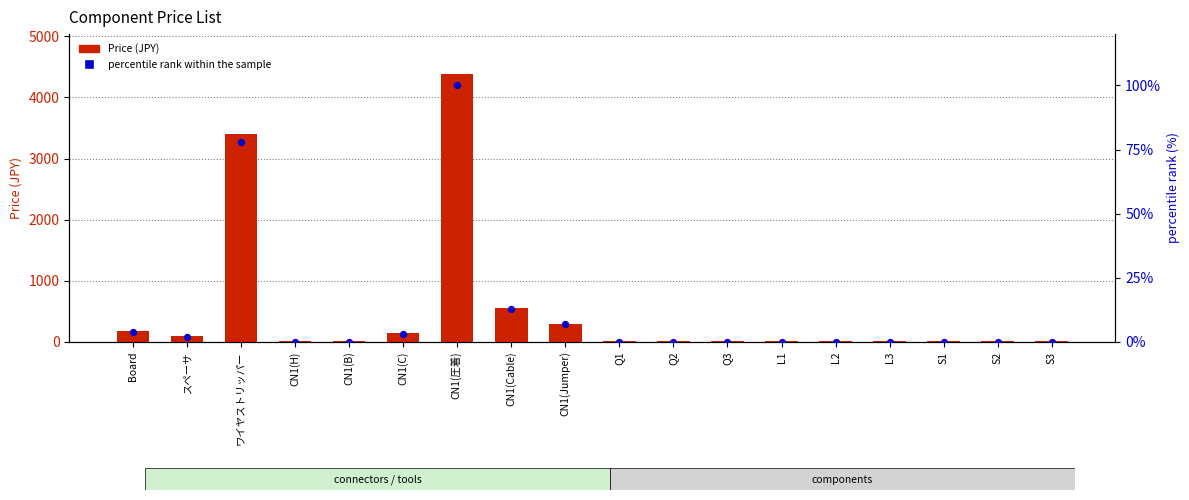

Which series has the largest Y range (max minus min)?

Price (JPY)